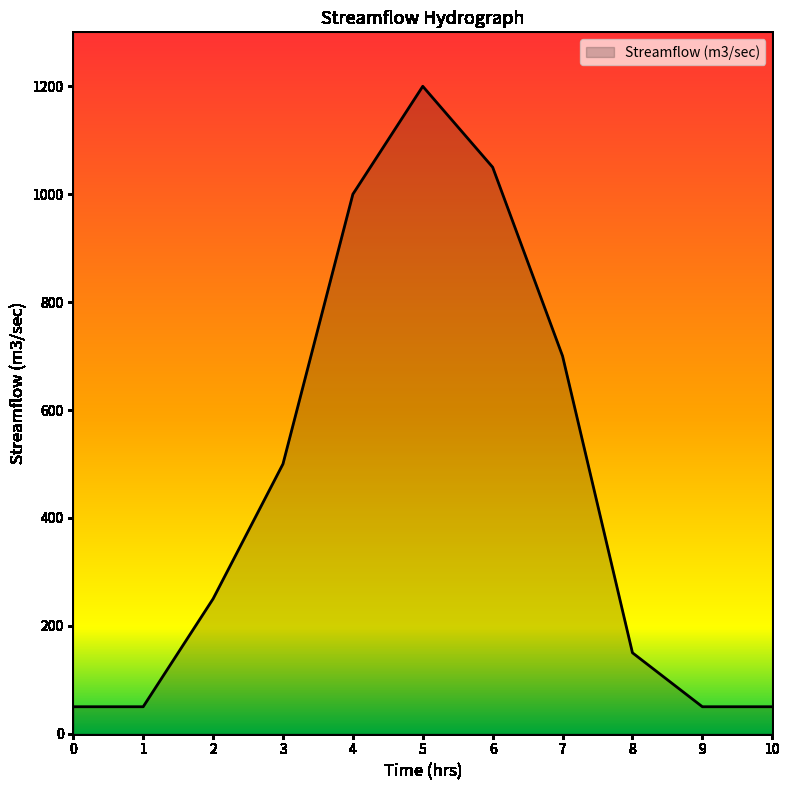

Reading left to right, list all the values displayed in this chart.

50	50	250	500	1000	1200	1050	700	150	50	50